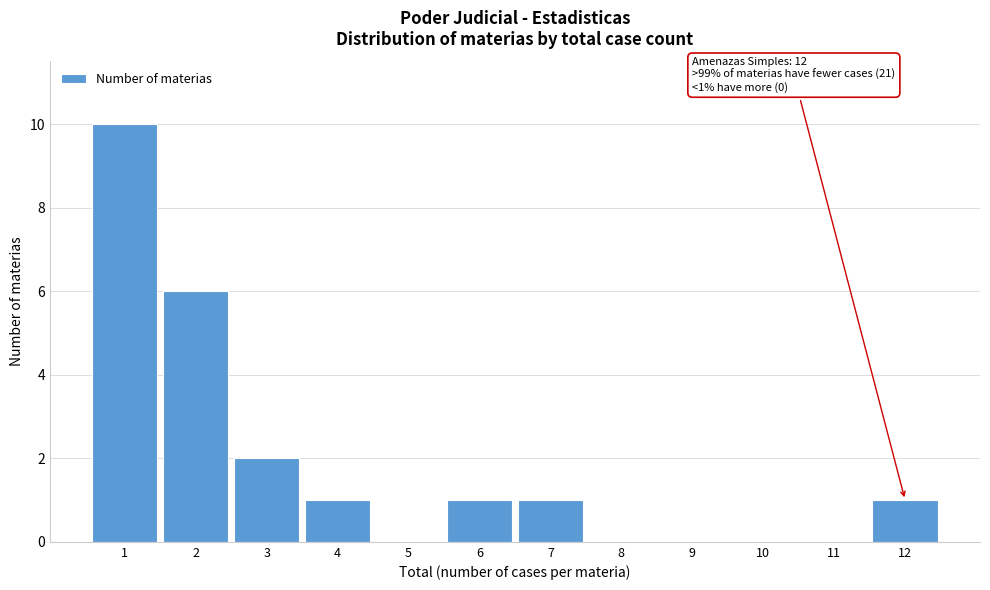

Over which range of the x-axis is the bar tallest?

0.5 to 1.5